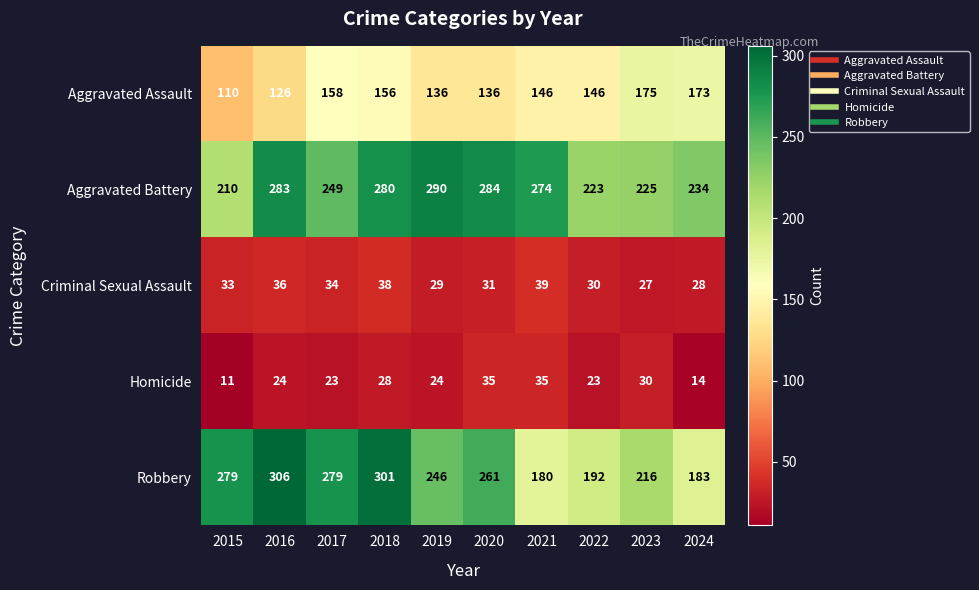

What is the spread (max minus min) of values at 2016?

282